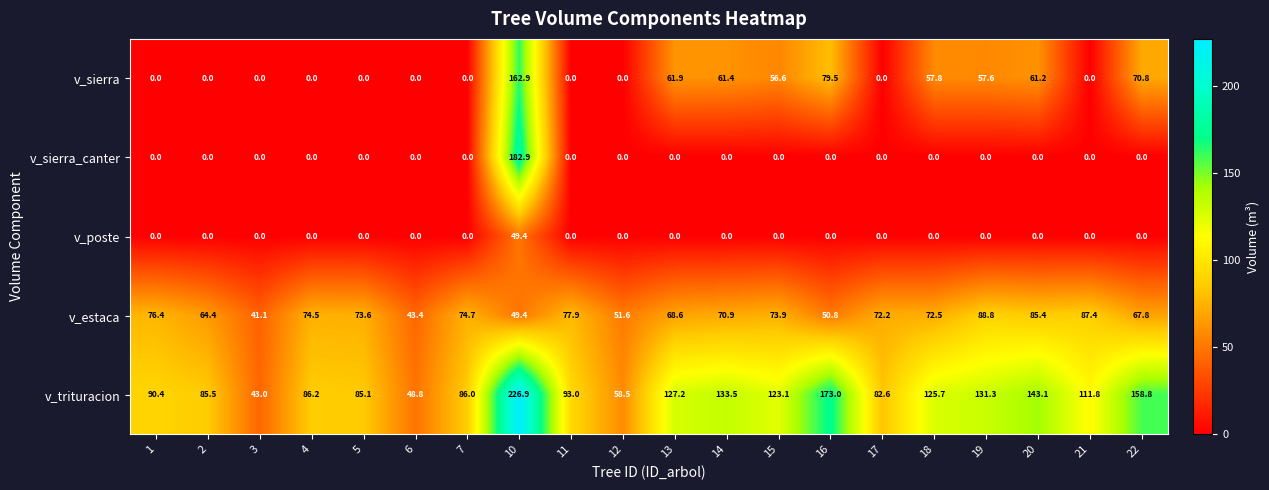

At how many categories does at least one series exceed 59?

17